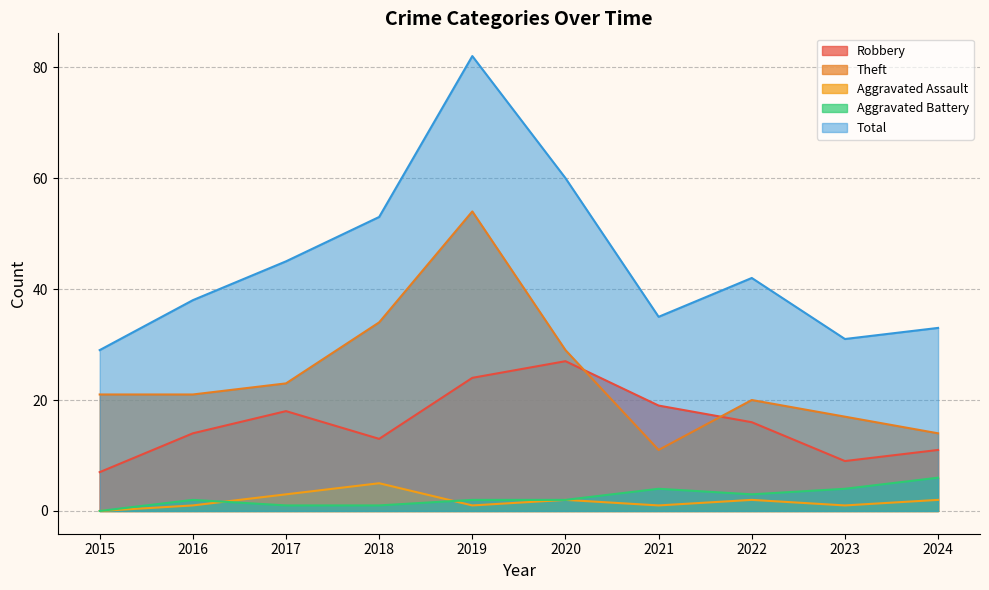

What is the value of the Total point at the 6th from the left?

60